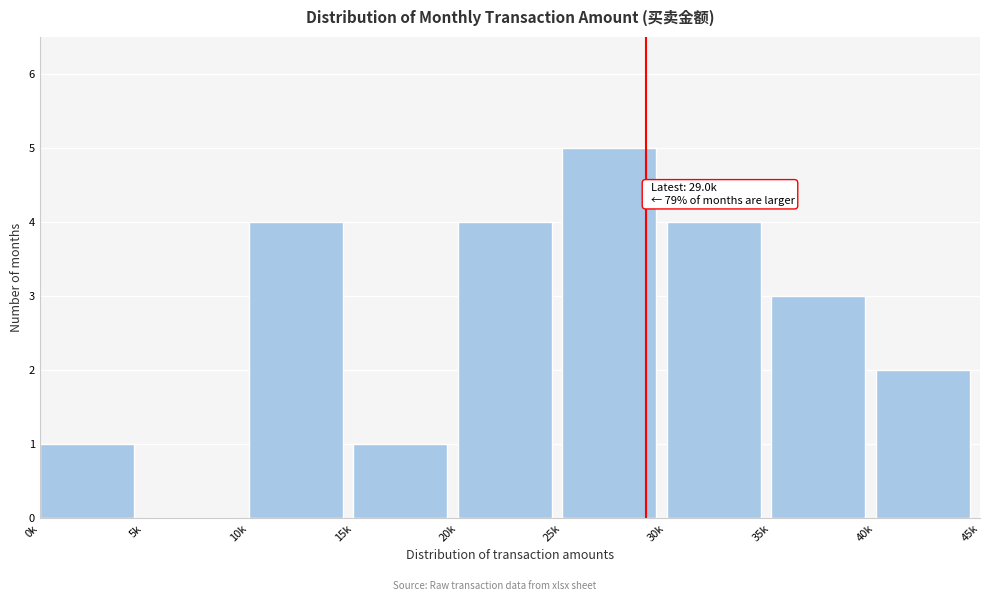

Reading left to right, transcribe all the data shown in this chart.

0k=1	5k=0	10k=4	15k=1	20k=4	25k=5	30k=4	35k=3	40k=2